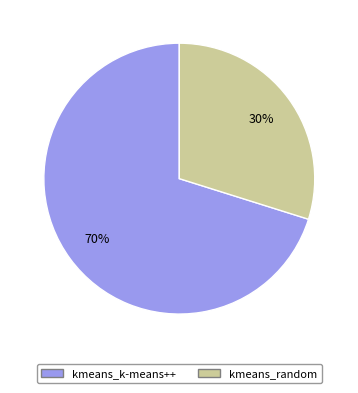

The kmeans_k-means++ slice represents 70% of the pie. True or false?

True